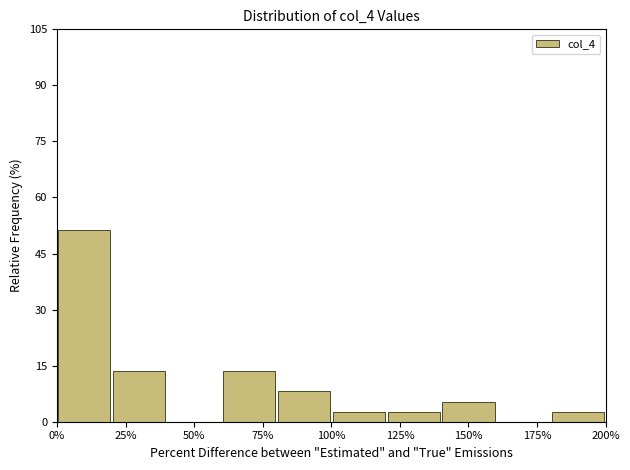

What is the height of the bar covering 20 to 40 on the x-axis? The values are not printed on the chart, so give them approximately, as read against the axis.

14